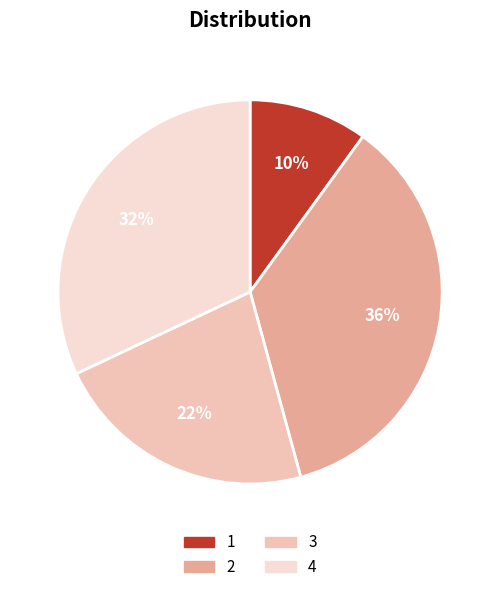

Is it true that 1 is 10% of the pie?

True